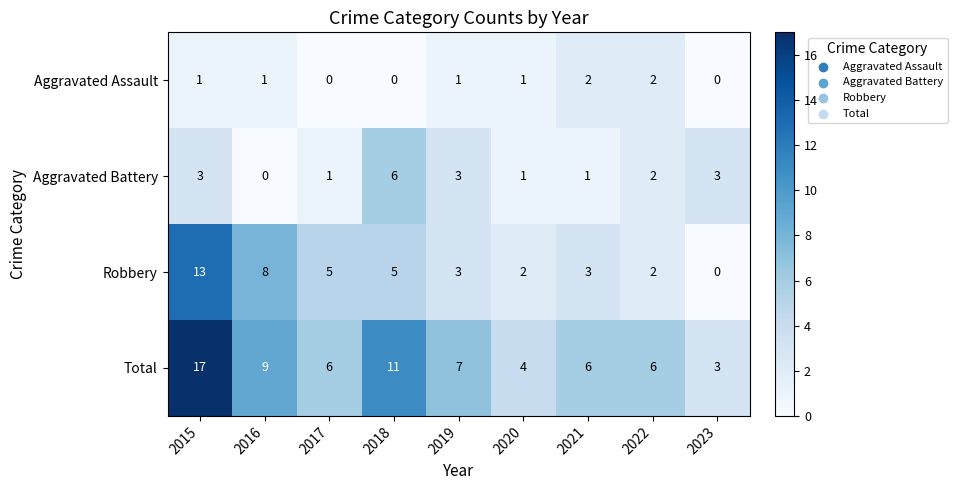

At which label does Aggravated Battery reach its minimum?

2016